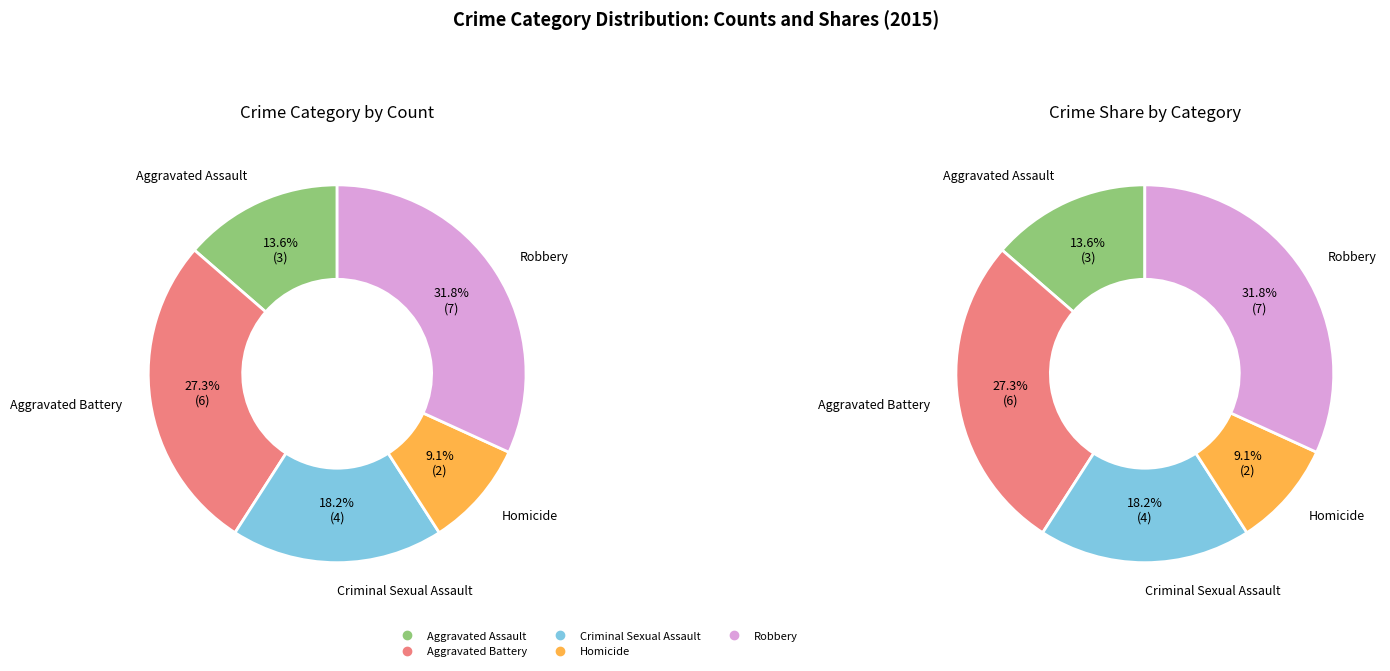

What is the ratio of the value at Robbery to the value at Homicide?

3.5